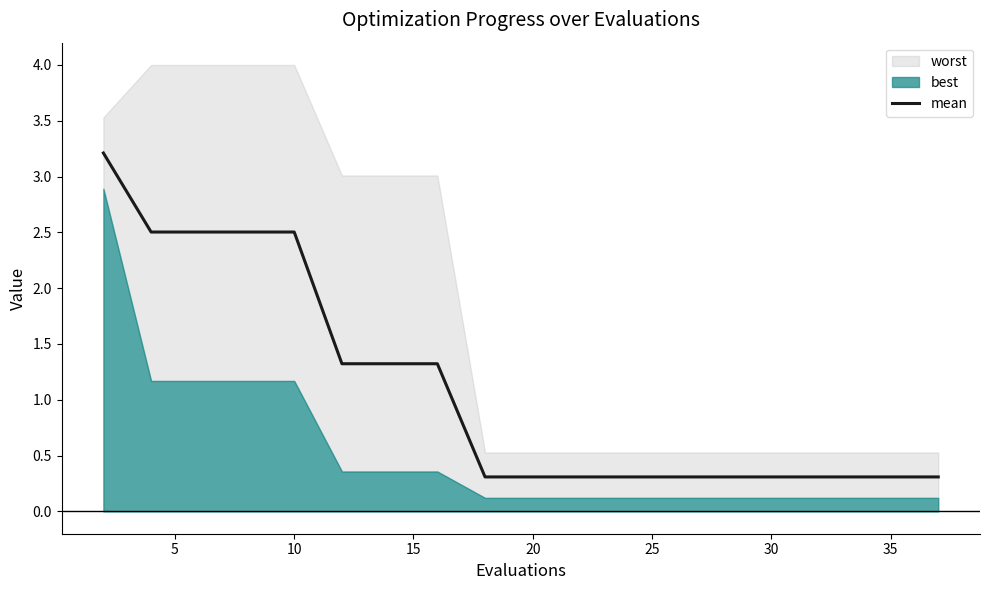

How many values are between 0 and 2?

15